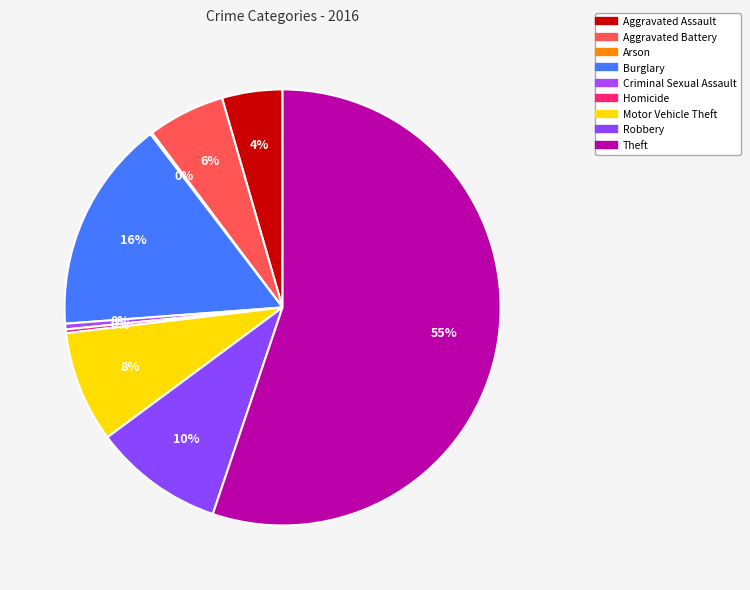

How much of the chart is everything except Motor Vehicle Theft?

91.7%